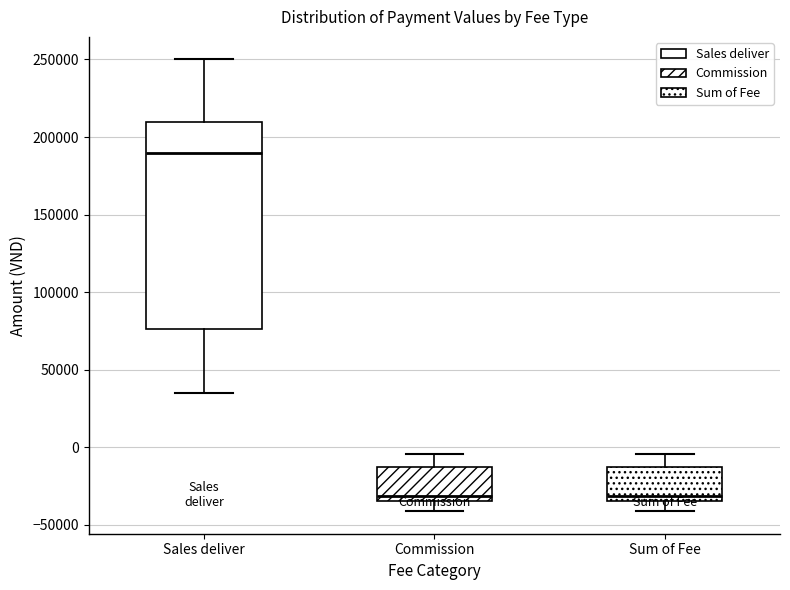

Which box is the tallest, from its lower edge to its upper edge?

Sales deliver